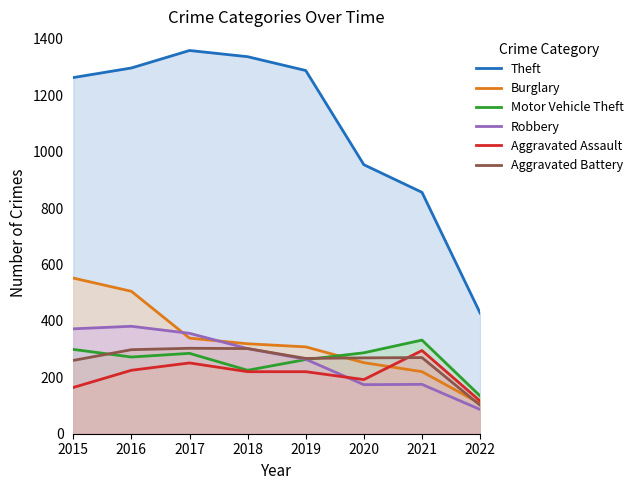

At 2020, list the series in order from largest to smallest.

Theft, Motor Vehicle Theft, Aggravated Battery, Burglary, Aggravated Assault, Robbery